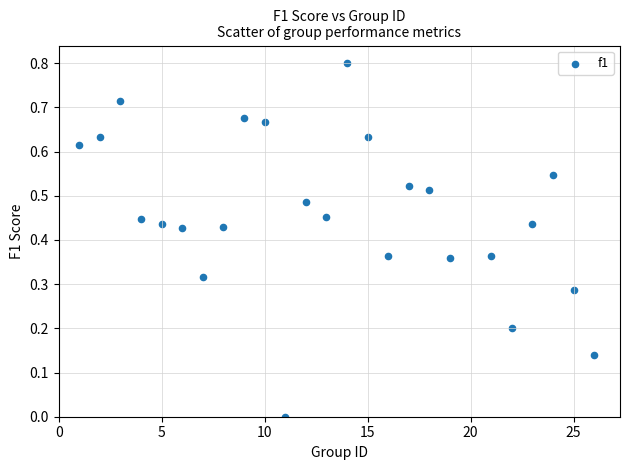

What is the range of X values (max minus min)?

25.0